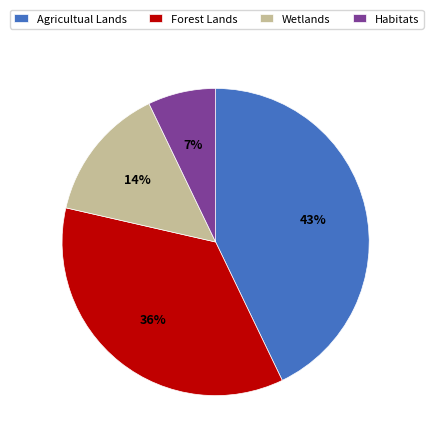

To the nearest percent, what portion does Wetlands represent?

14%